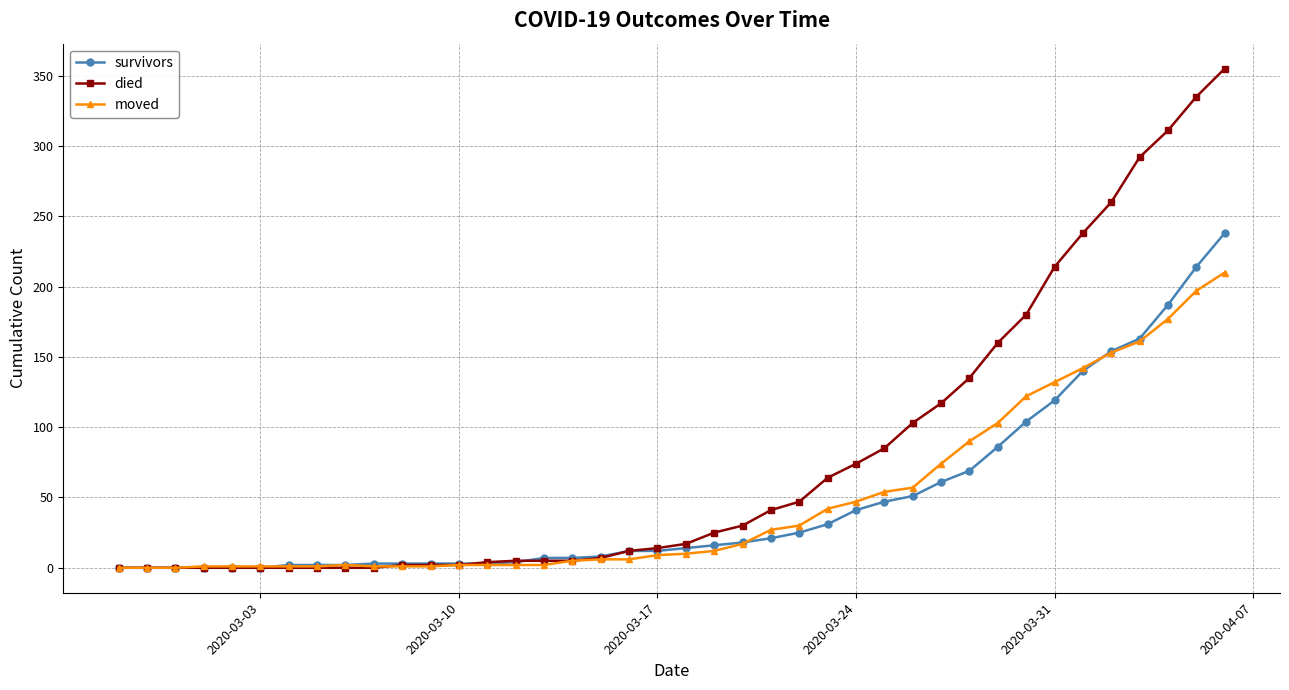

What is the value of the survivors point at the 17th from the left?

7